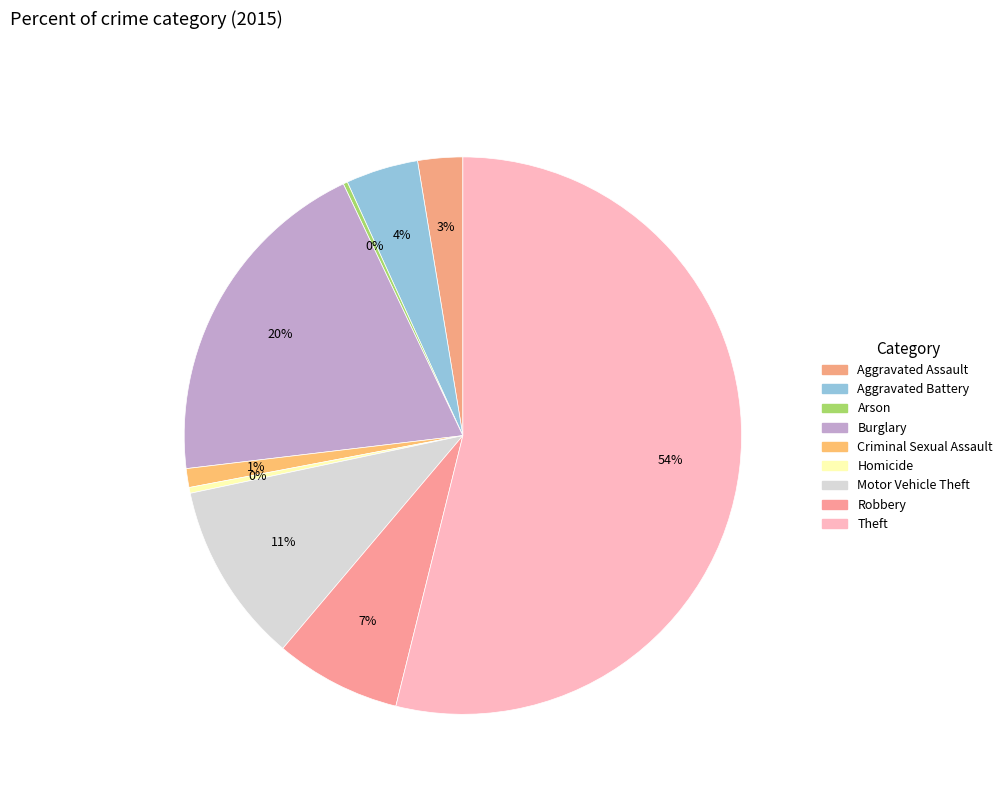

To the nearest percent, what is the difference between the Criminal Sexual Assault and Arson slice percentages?

1%